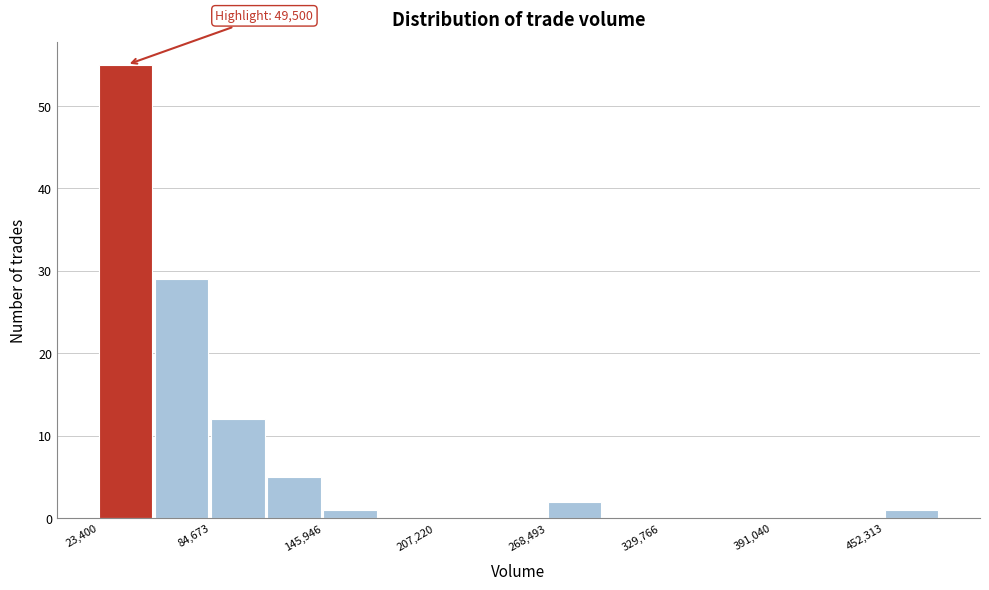

Around what value on the x-axis is the tallest bar? Give the approximate position of its centre, as read against the axis.

40000